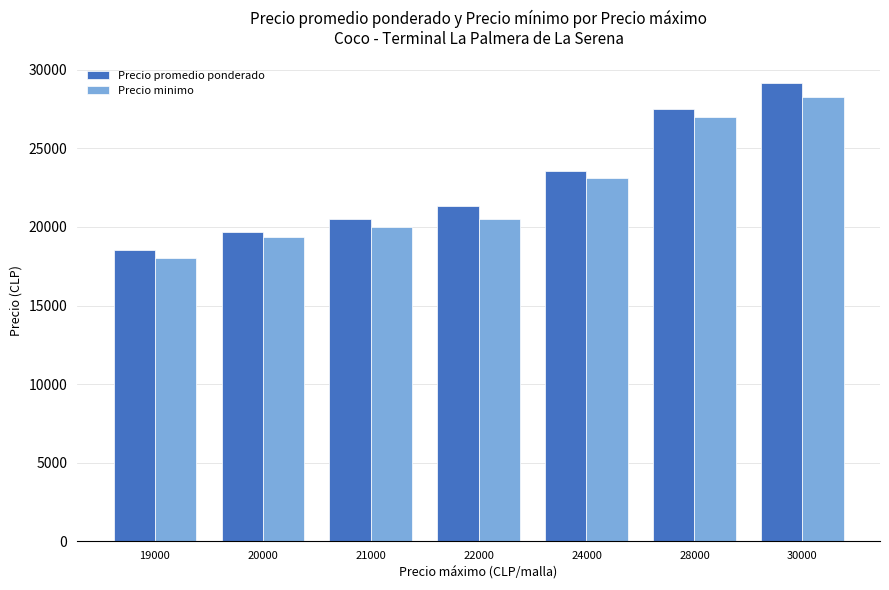

What is the total value across all series at 30000?

57375